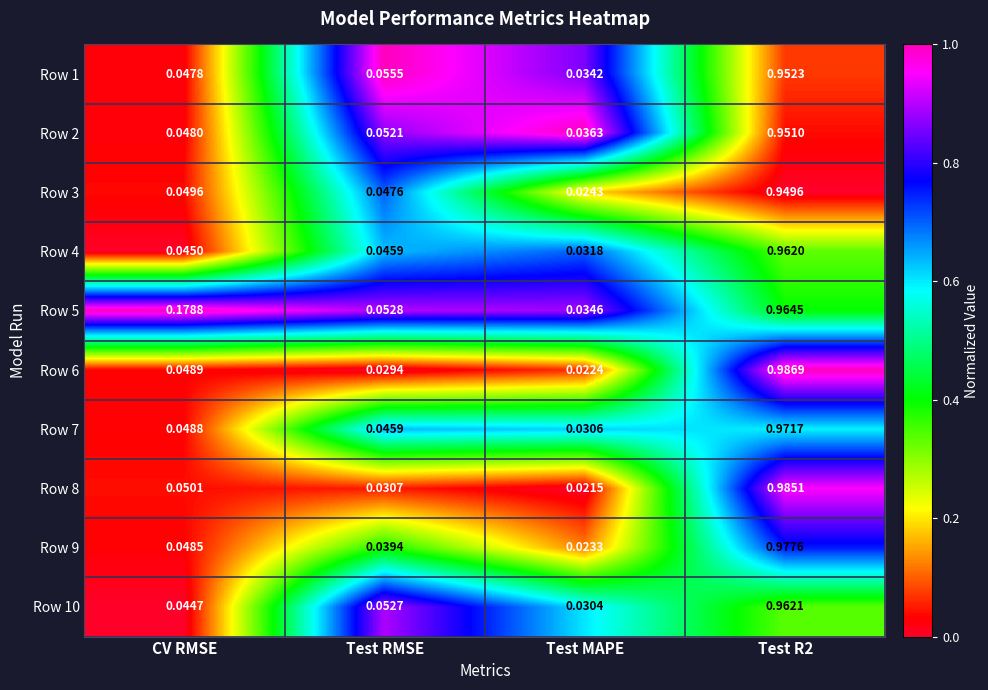

At which label is Row 3 closest to 0?

Test MAPE